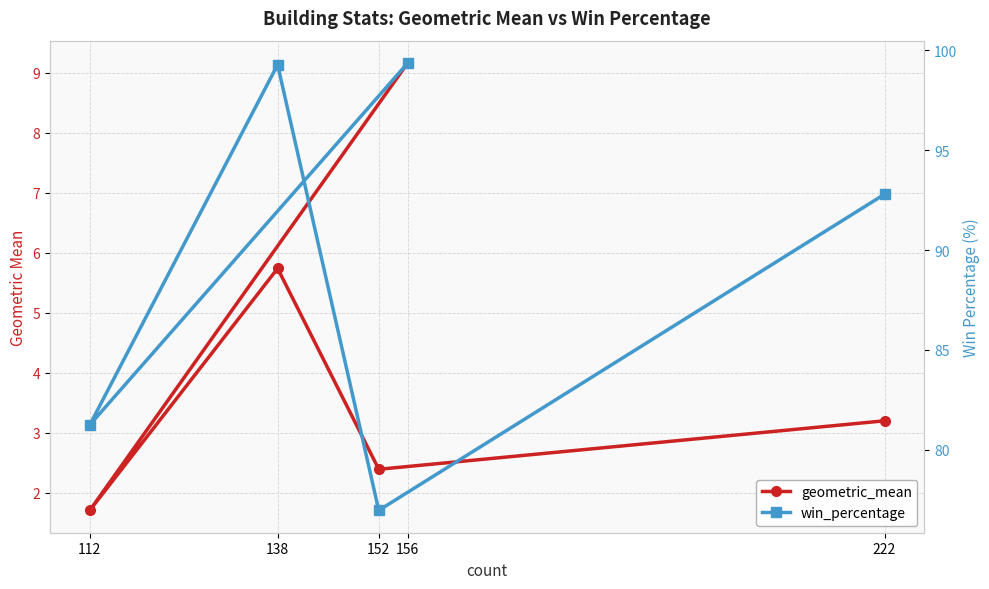

What is the approximate value of geometric_mean at 138?

5.7